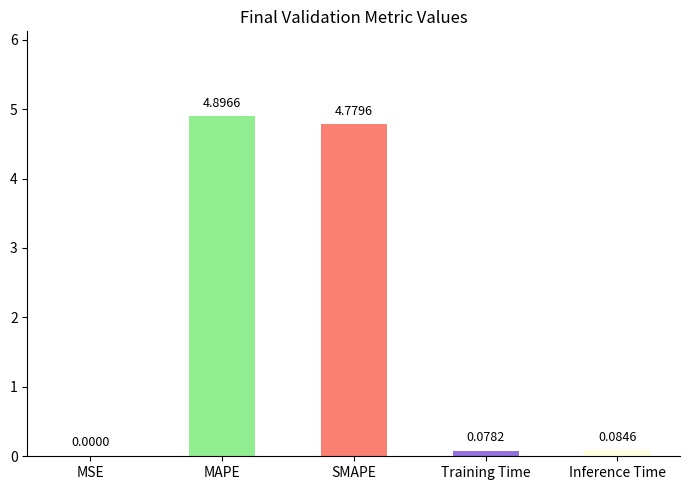

What is the change in value from SMAPE to Training Time?

-4.7